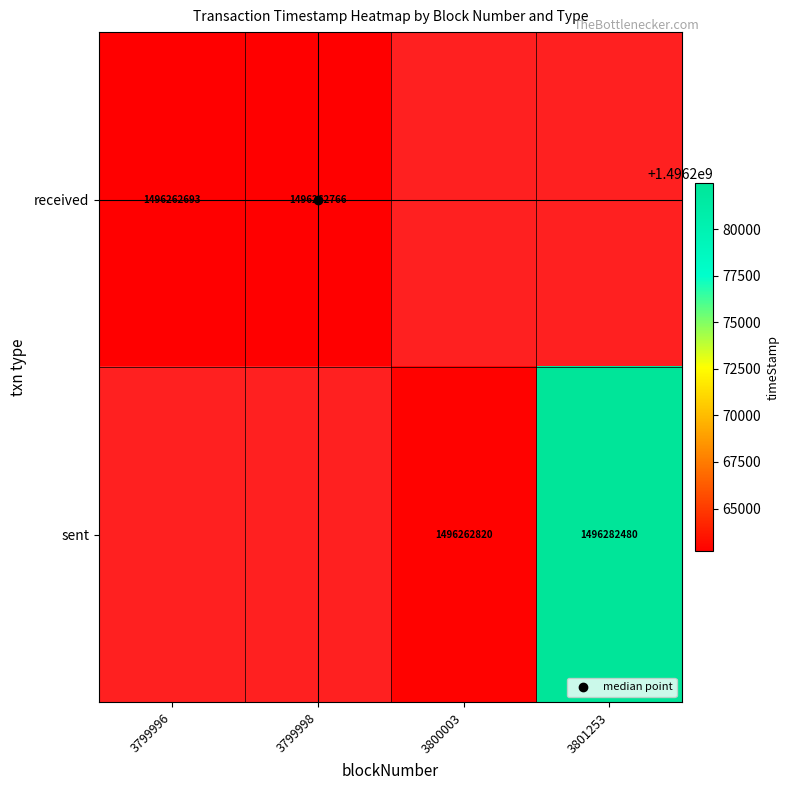

The sent series shows 1496282480.0 at 3801253. True or false?

True